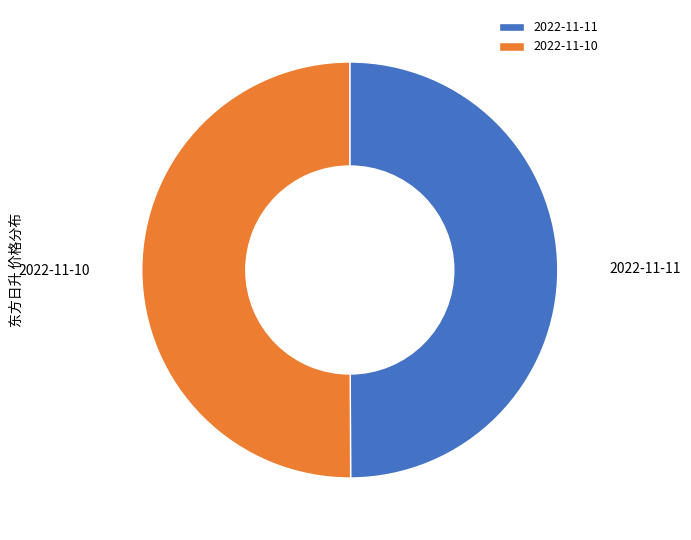

Is it true that 2022-11-10 is 59% of the pie?

False